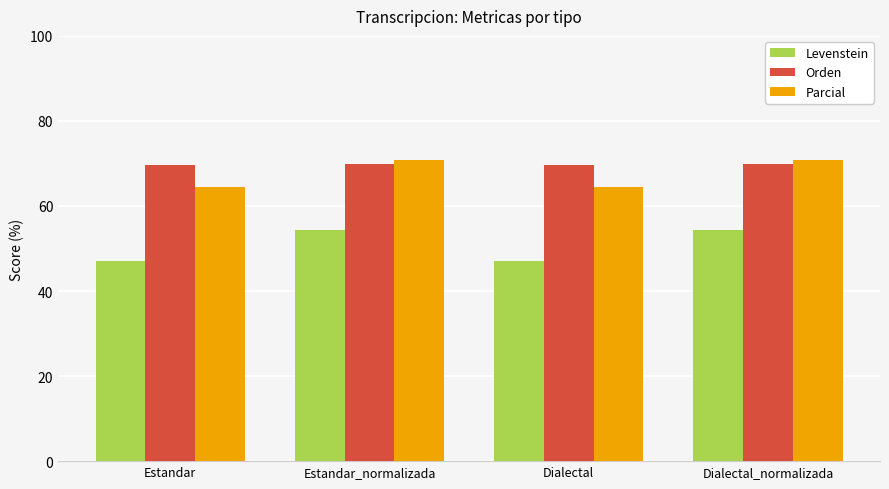

What is the spread (max minus min) of values at Dialectal?

22.5